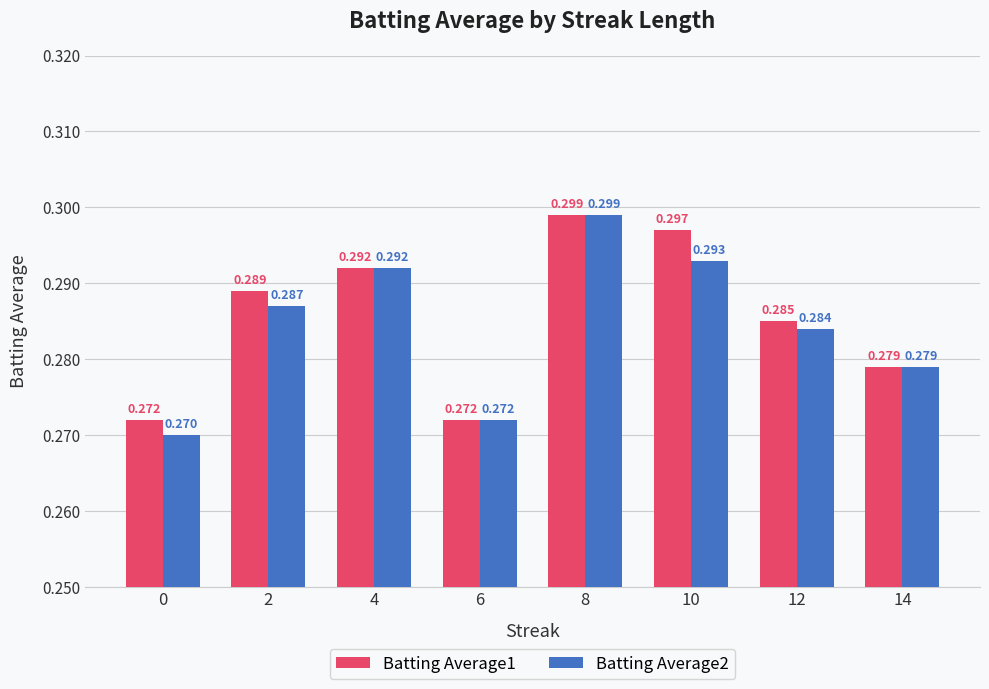

Is the value of Batting Average1 at 10 greater than the value of Batting Average2 at 10?

Yes